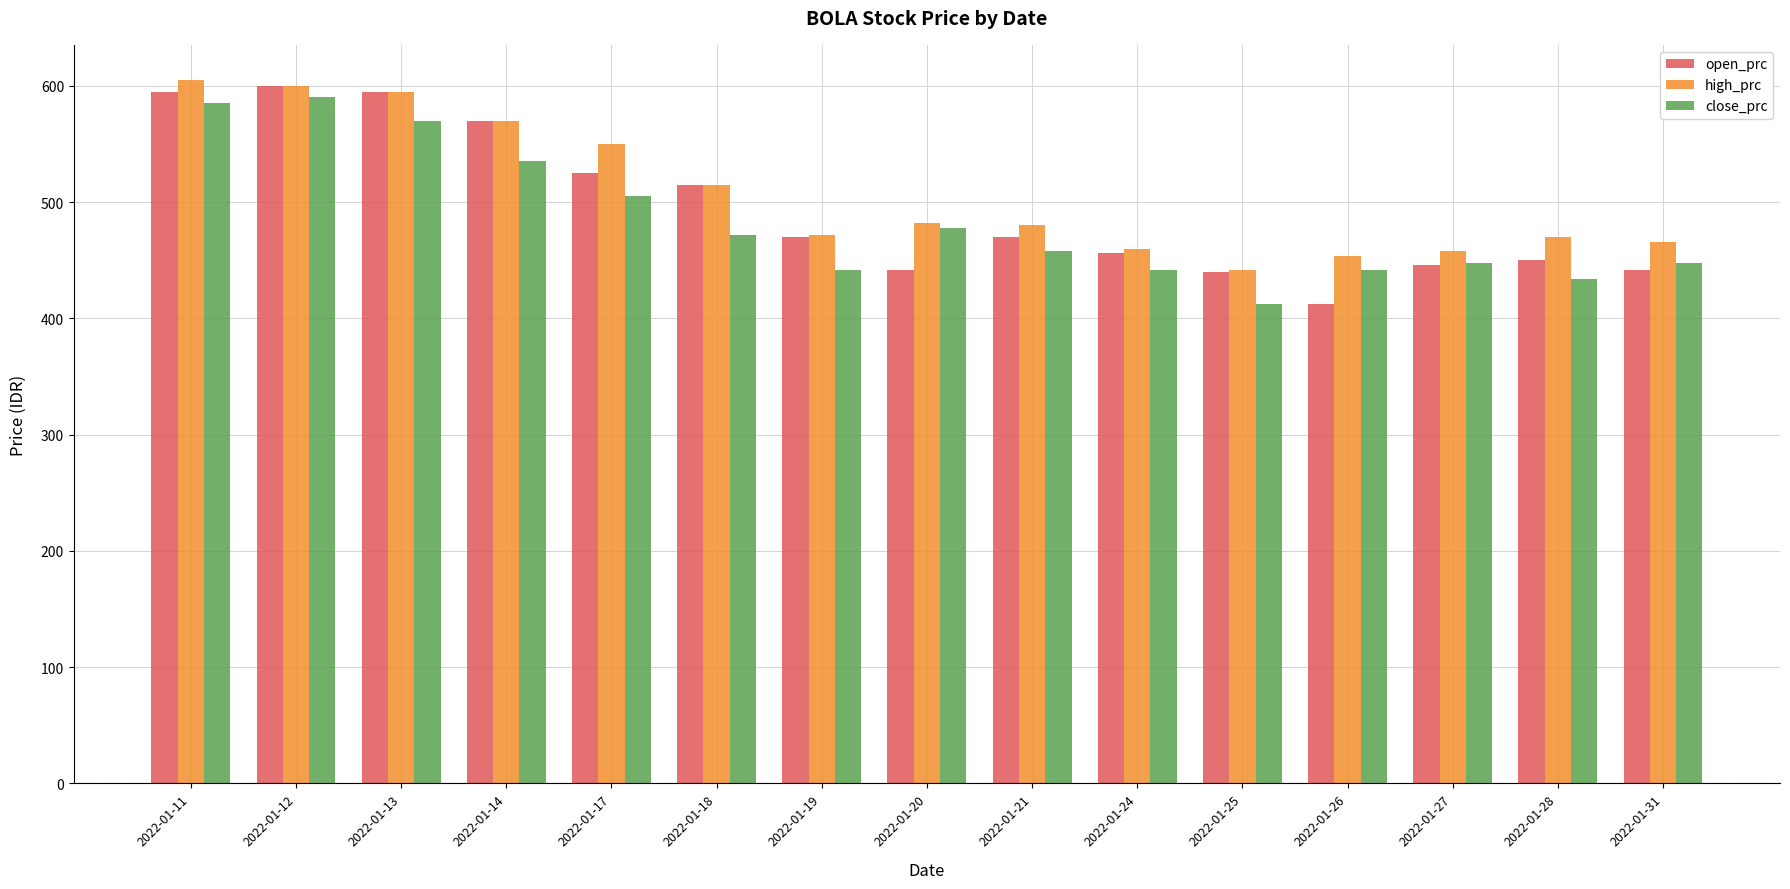

Between 2022-01-17 and 2022-01-28, which series saw the biggest shift?

high_prc